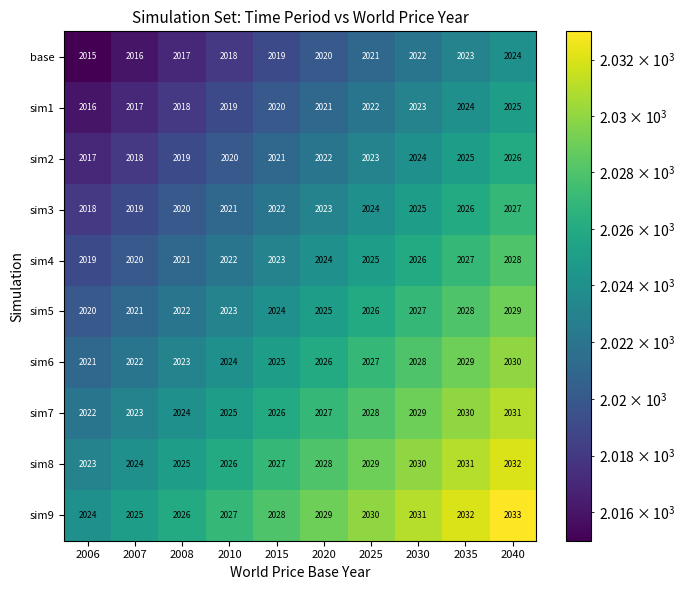

What is the spread (max minus min) of values at 2025?

9